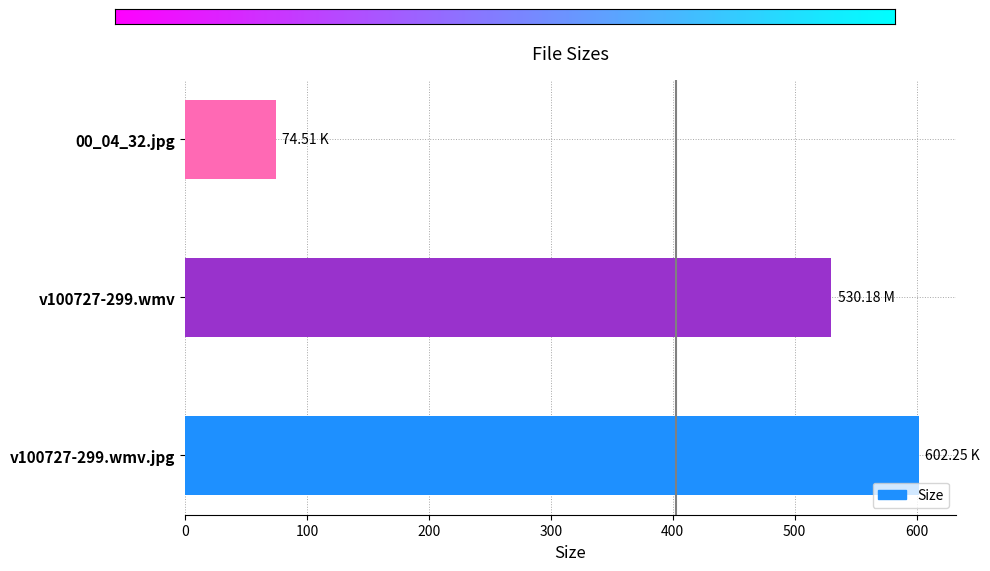

Rank the categories by value from highest to lowest.

v100727-299.wmv.jpg, v100727-299.wmv, 00_04_32.jpg